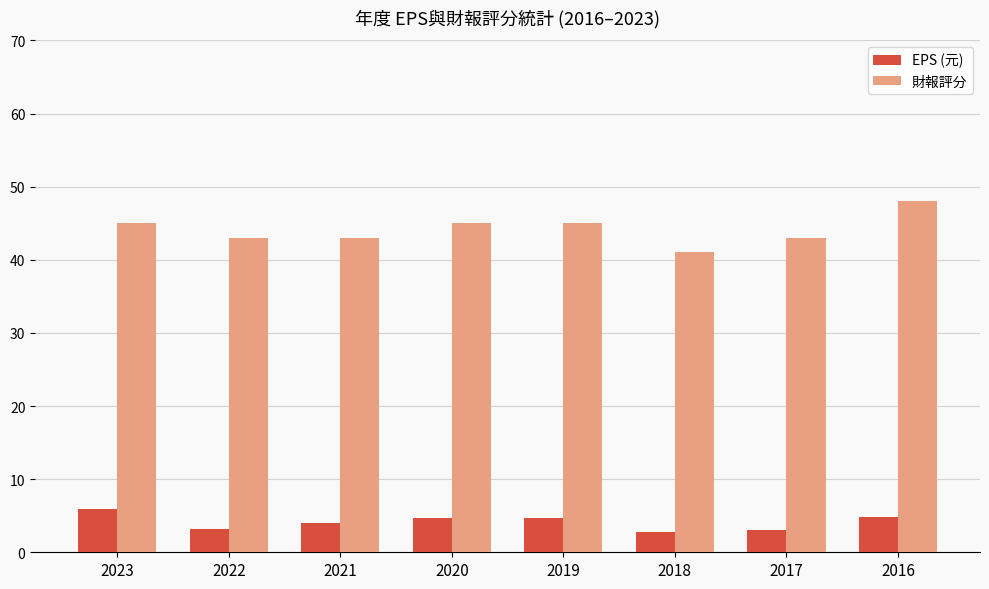

The value of EPS (元) at 2017 is 3.0. True or false?

True